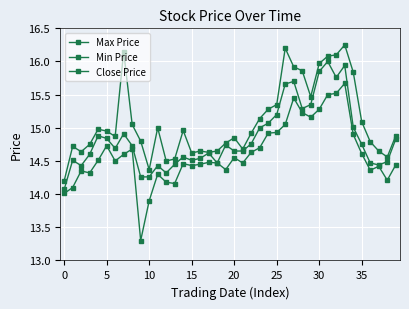

How many lines are shown in the chart?

3